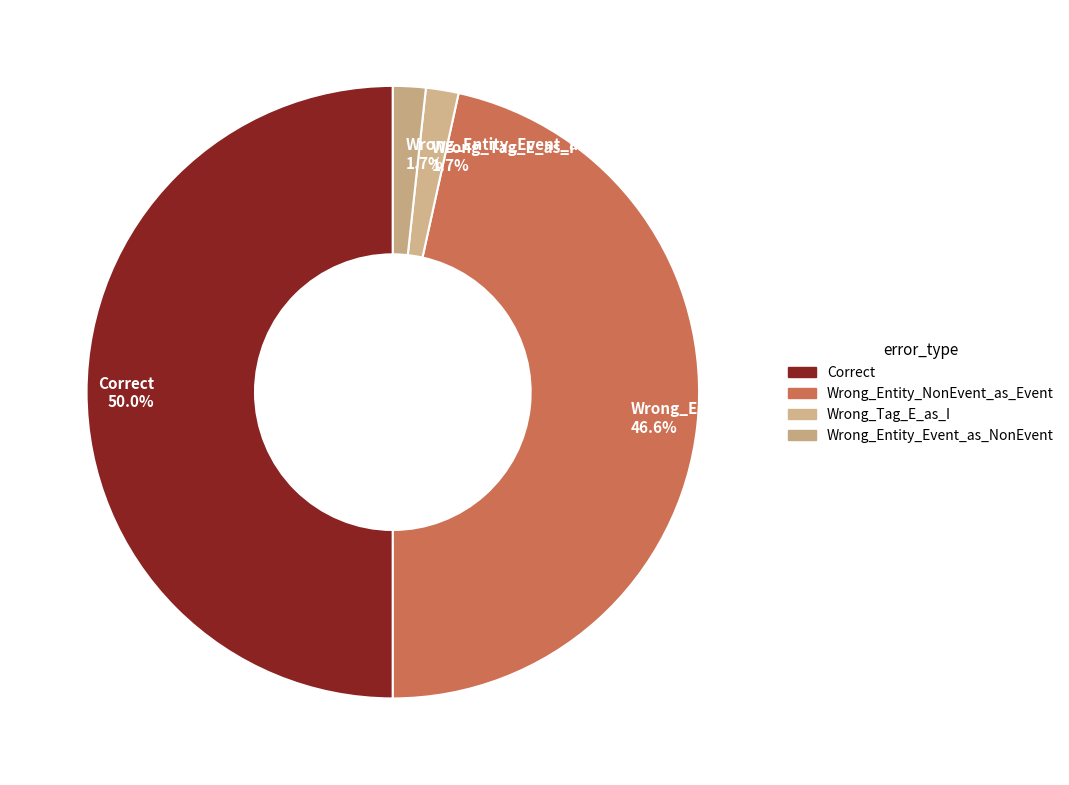

What is the largest slice in the pie chart?

Correct